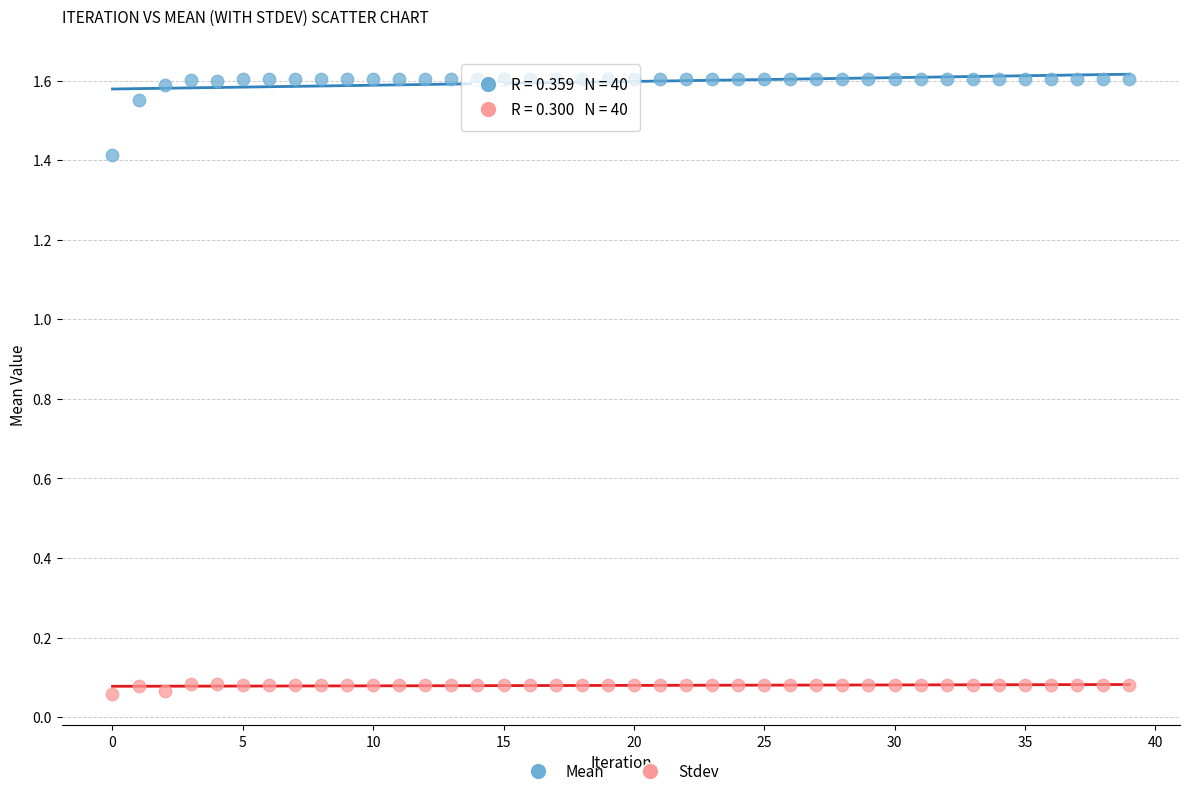

In the Mean series, what Y value is closest to 1?

1.4